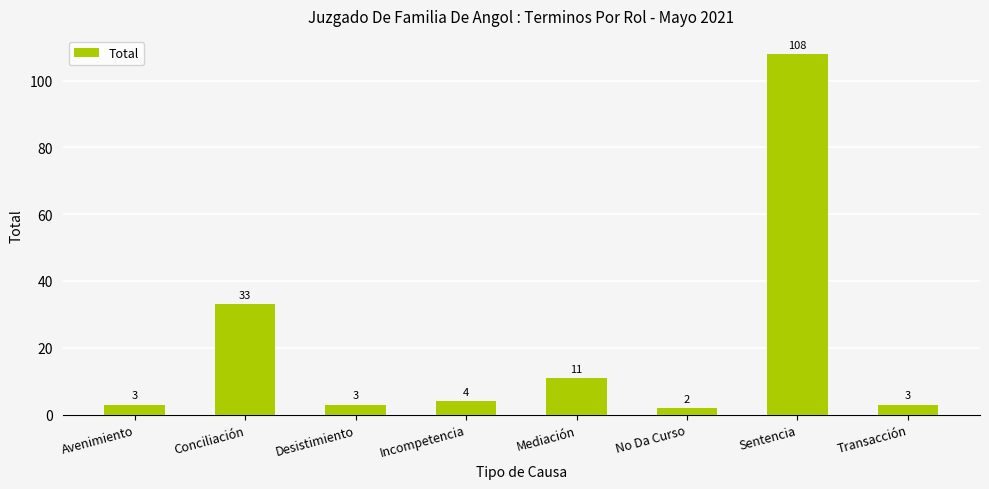

What is the label of the 1st bar from the right?

Transacción